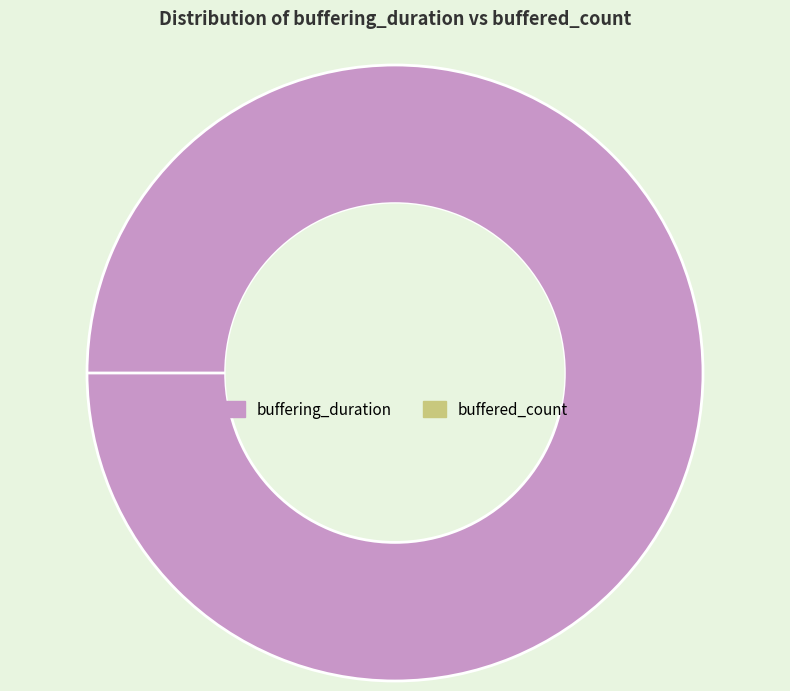

What percentage is the buffering_duration slice, to the nearest percent?

100%